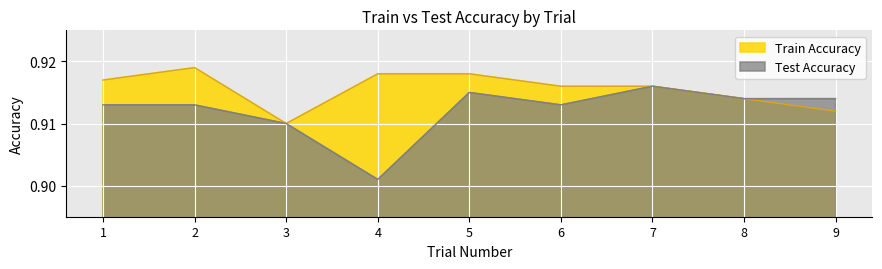

Which series has the largest total across all categories?

Train Accuracy